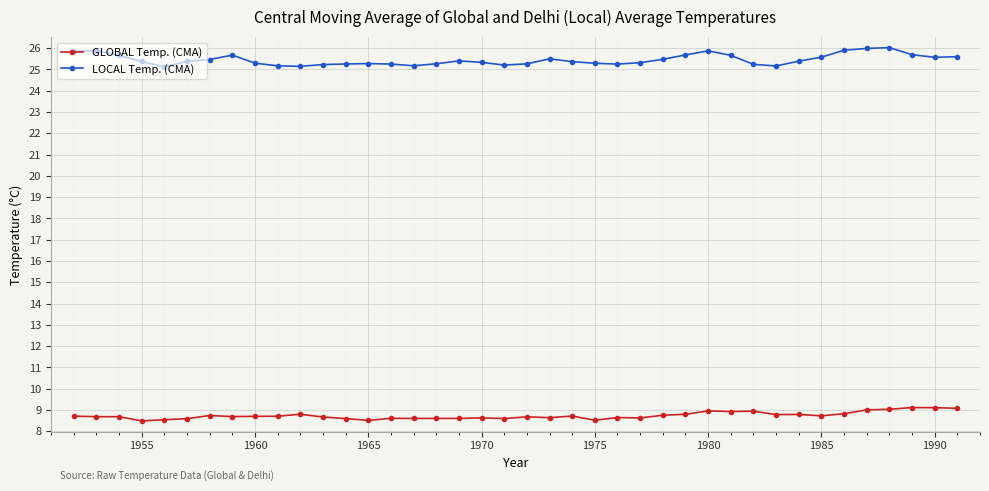

What are all the series names shown in the legend?

GLOBAL Temp. (CMA), LOCAL Temp. (CMA)